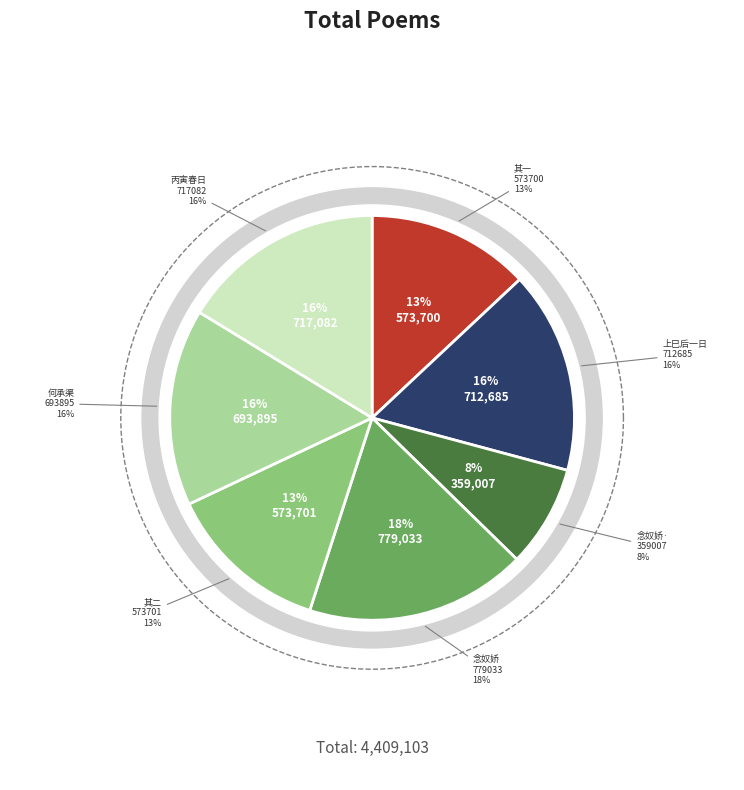

To the nearest percent, what portion does 上巳后一日王孝扬将军招同张桐君梁药亭屈翁山张超然家献孟集倚剑堂时牡丹盛开即事分赋 represent?

16%